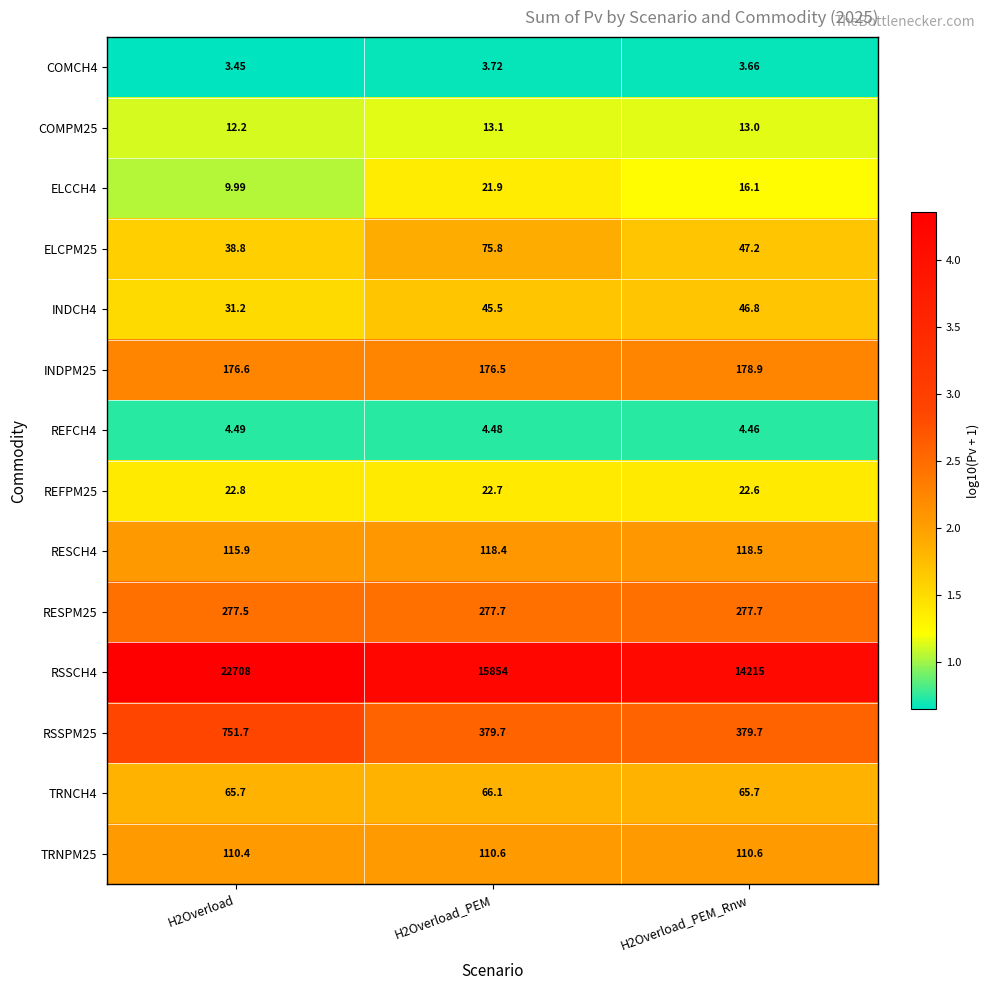

Is the value of COMCH4 at H2Overload_PEM greater than the value of INDPM25 at H2Overload_PEM_Rnw?

No